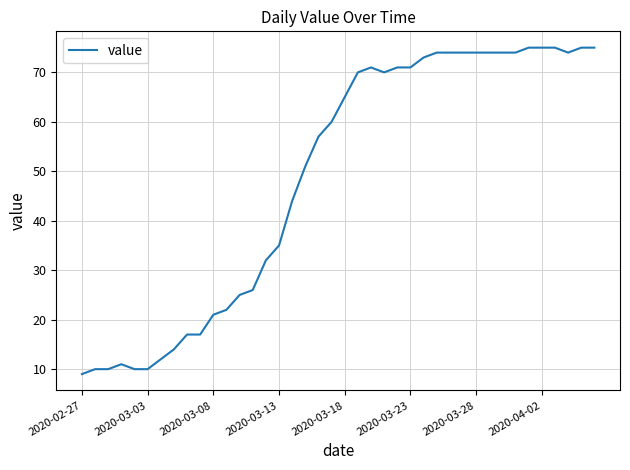

Reading right to left, transcribe all the data shown in this chart.

75	75	74	75	75	75	74	74	74	74	74	74	74	73	71	71	70	71	70	65	60	57	51	44	35	32	26	25	22	21	17	17	14	12	10	10	11	10	10	9